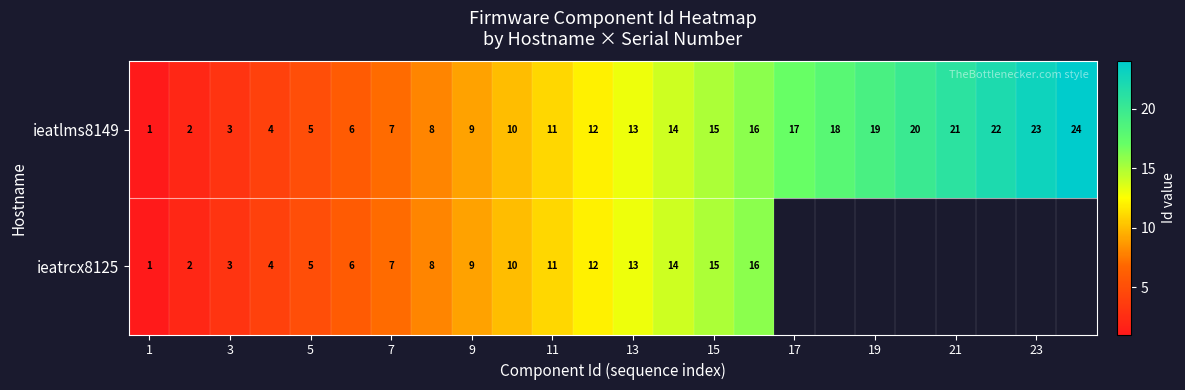

What is the maximum value for ieatlms8149?

24